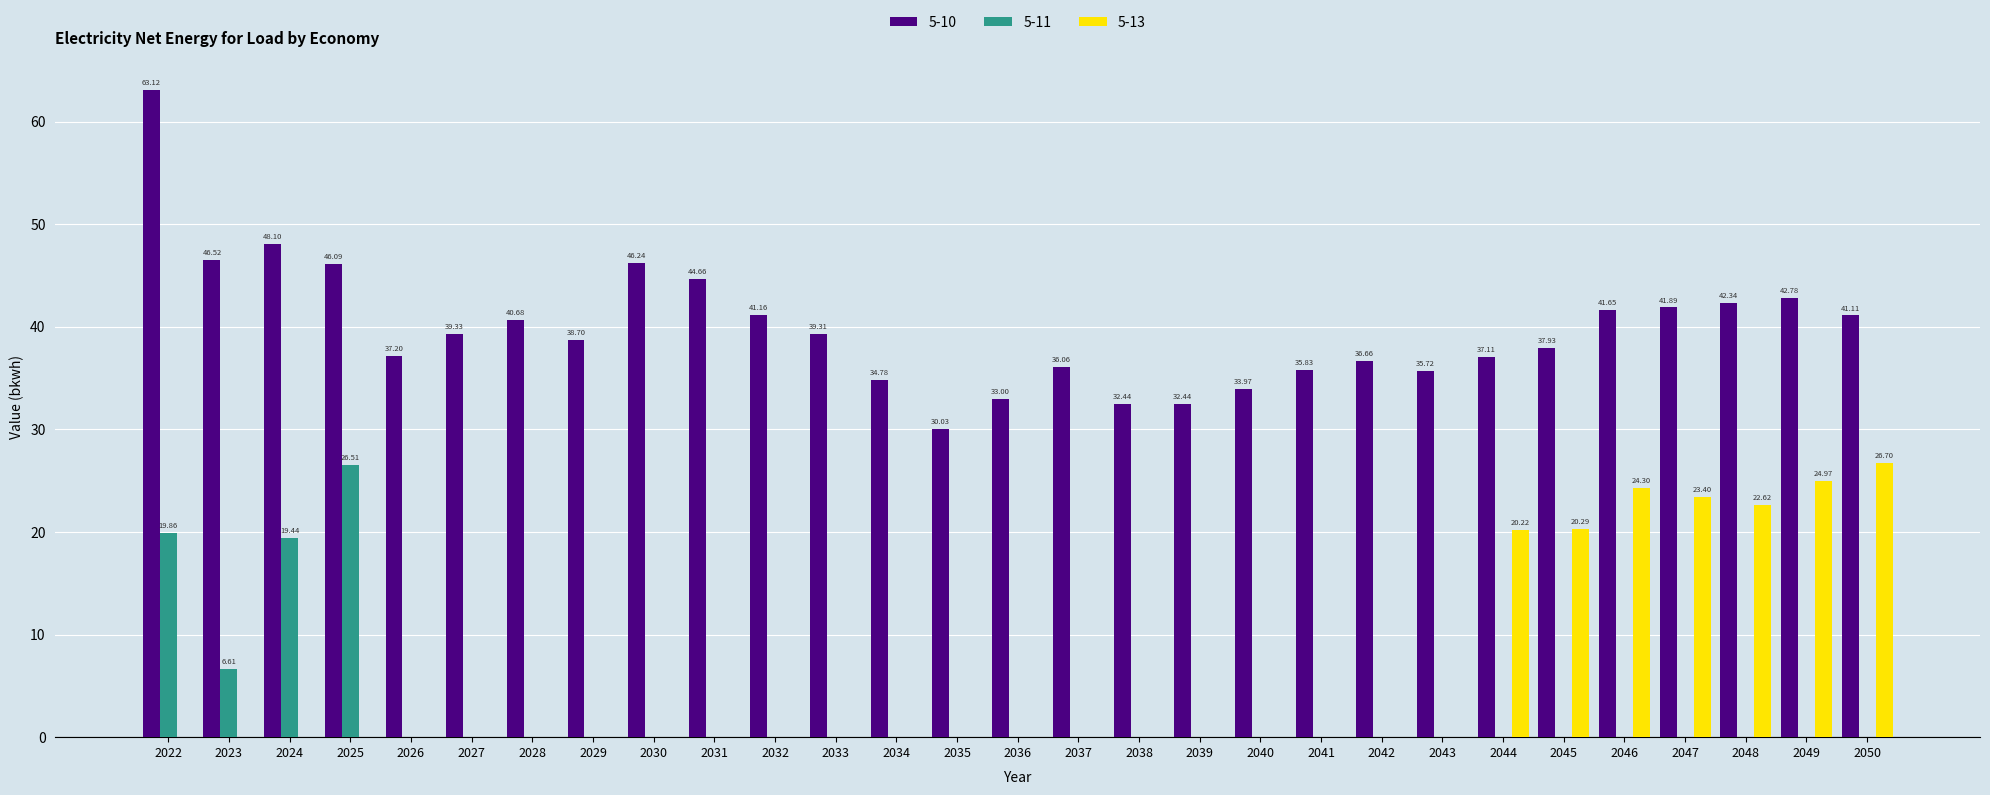

What is the total value across all series at 2027?

39.3